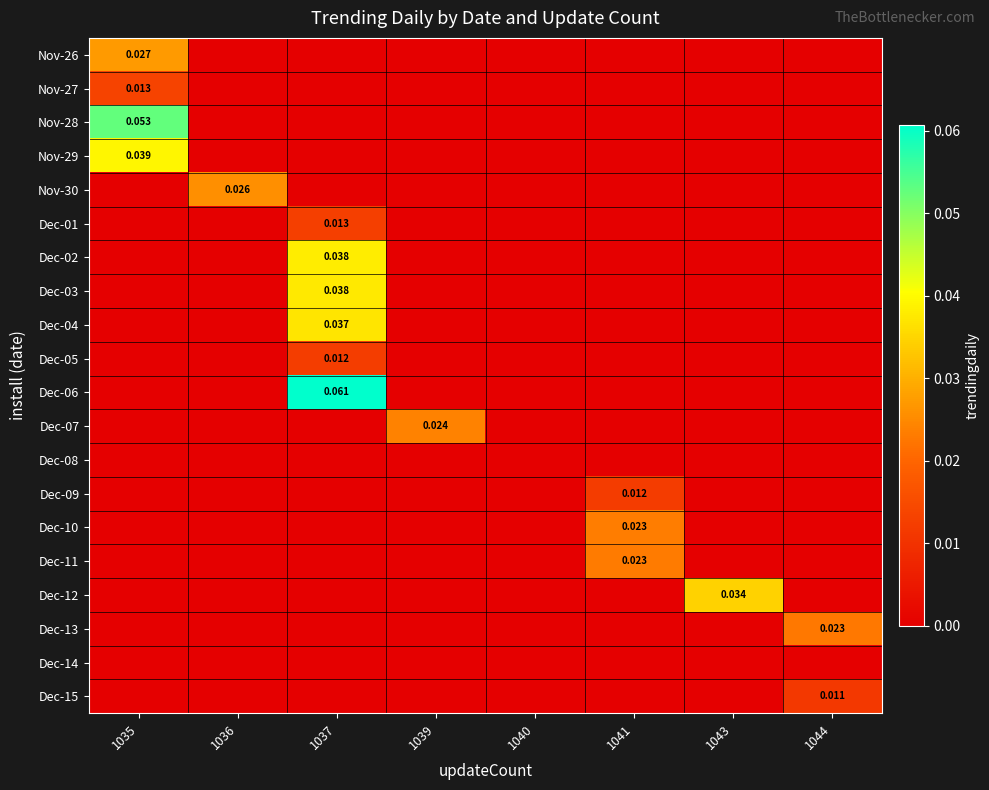

List the series in order of their peak value, lowest first.

Dec-08, Dec-14, Dec-15, Dec-09, Dec-05, Dec-01, Nov-27, Dec-13, Dec-11, Dec-10, Dec-07, Nov-30, Nov-26, Dec-12, Dec-04, Dec-03, Dec-02, Nov-29, Nov-28, Dec-06